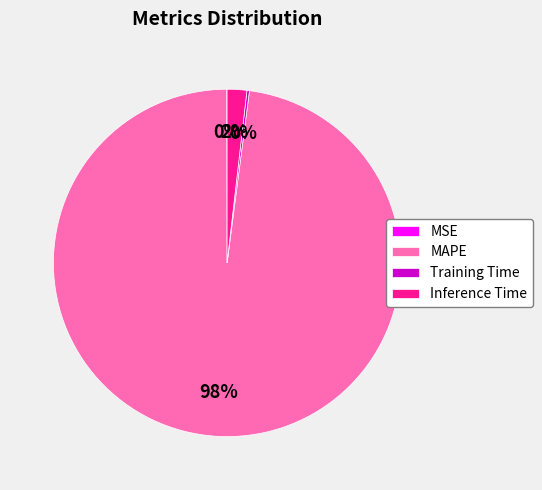

What percentage is the MAPE slice, to the nearest percent?

98%